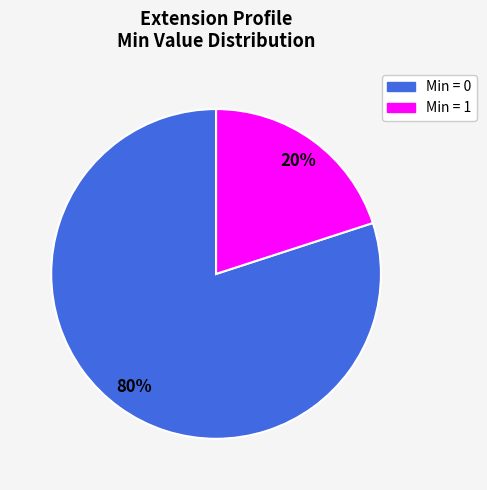

True or false: Min = 1 accounts for 31% of the total.

False